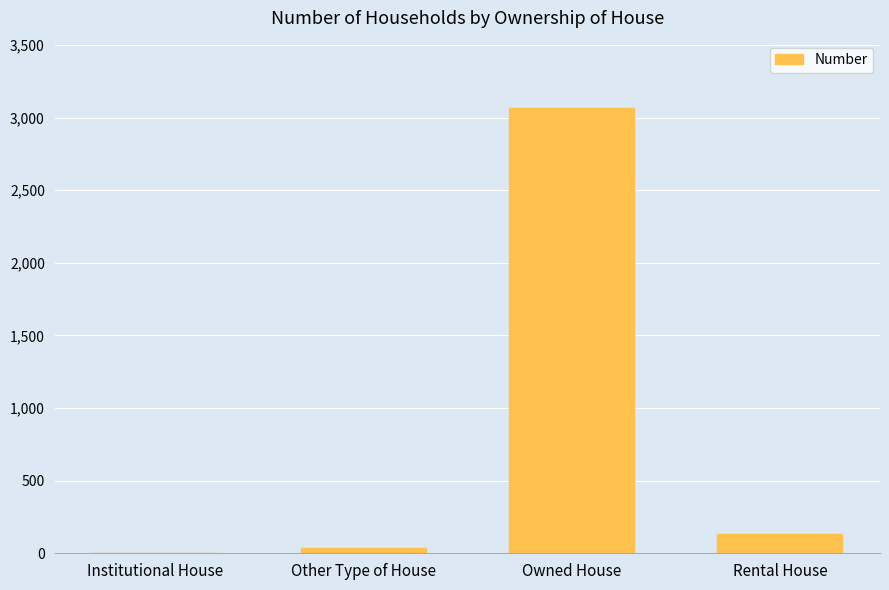

At which category does the chart reach its peak across all series?

Owned House